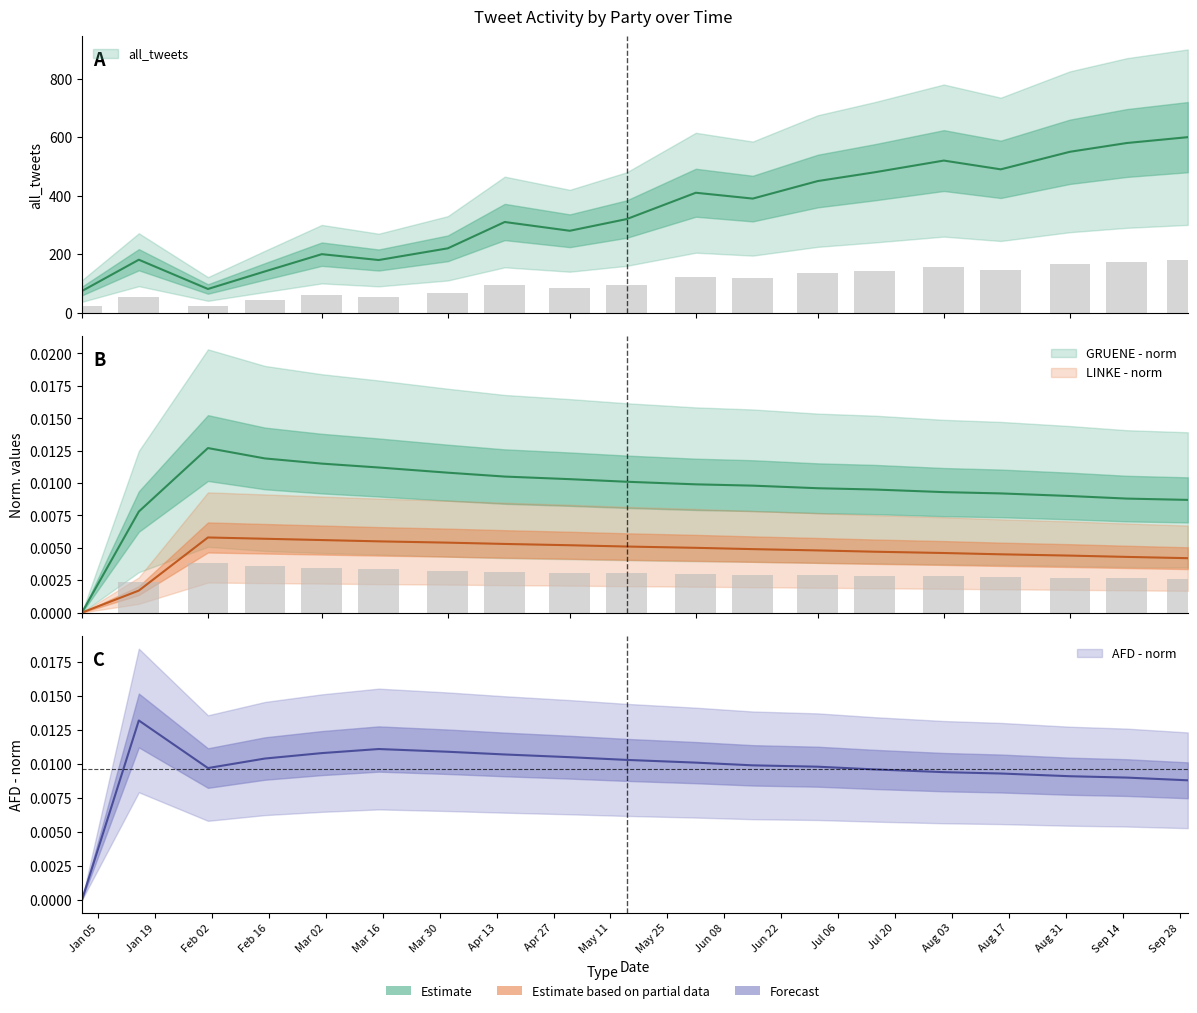

Which has a higher value, 2021-06-01 or 2021-01-15?

2021-06-01